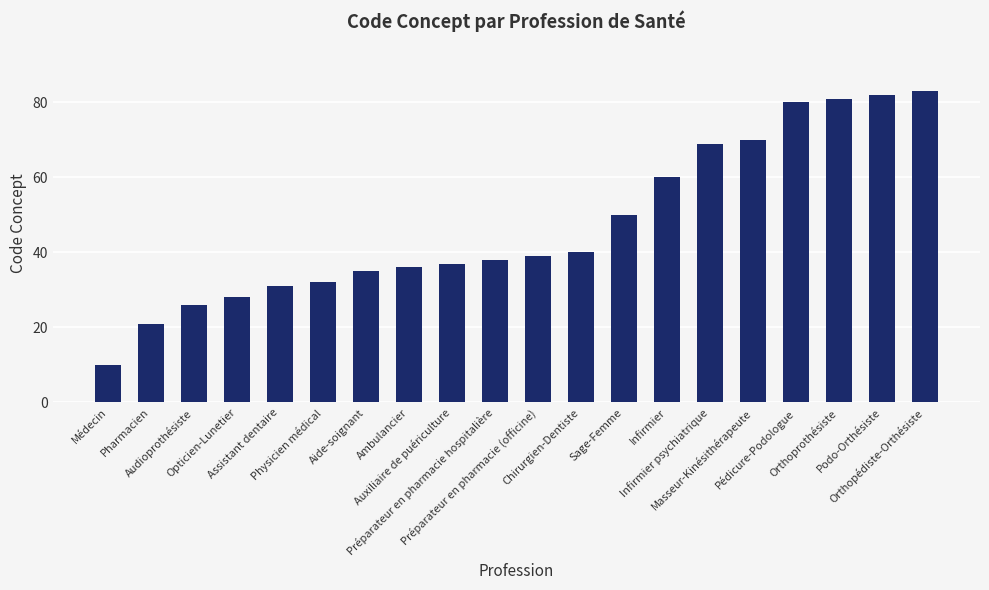

The value at Physicien médical is 44. True or false?

False